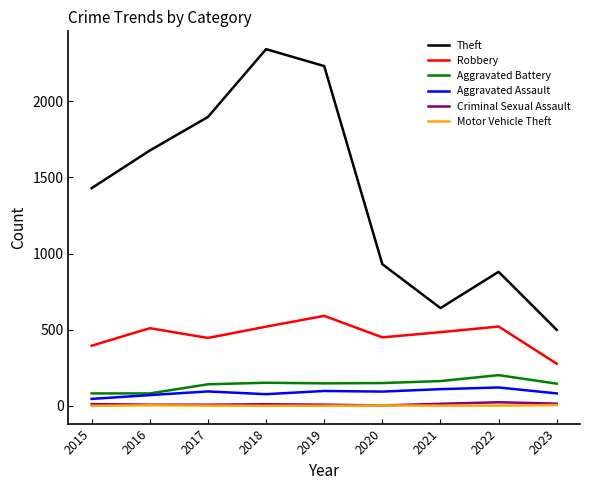

Is the value of Theft at 2022 greater than the value of Aggravated Assault at 2016?

Yes